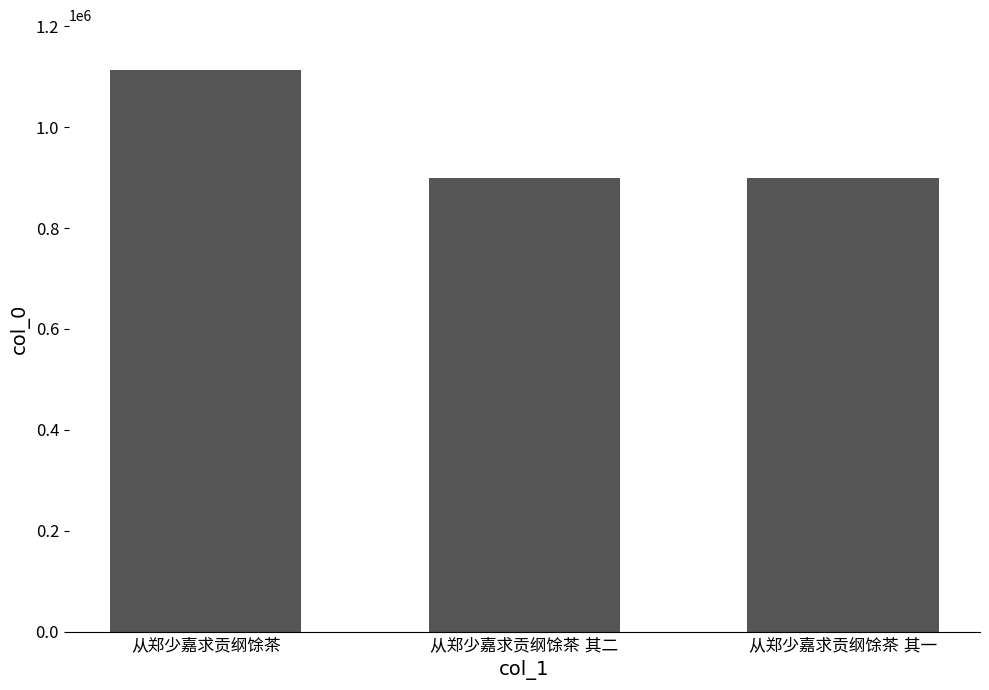

What is the value of the 3rd bar from the left?

900143